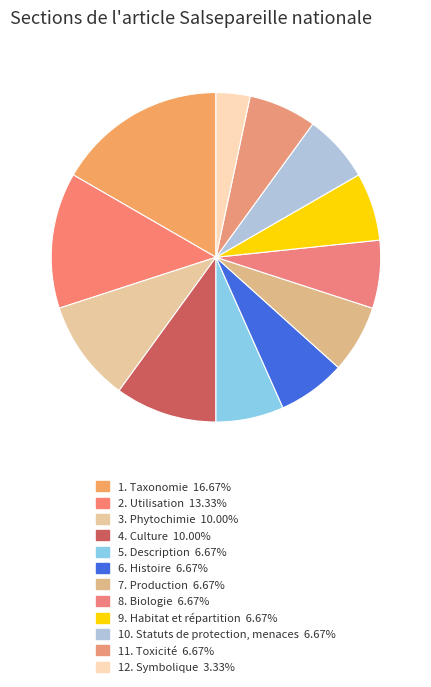

How many slices are in this pie chart?

12